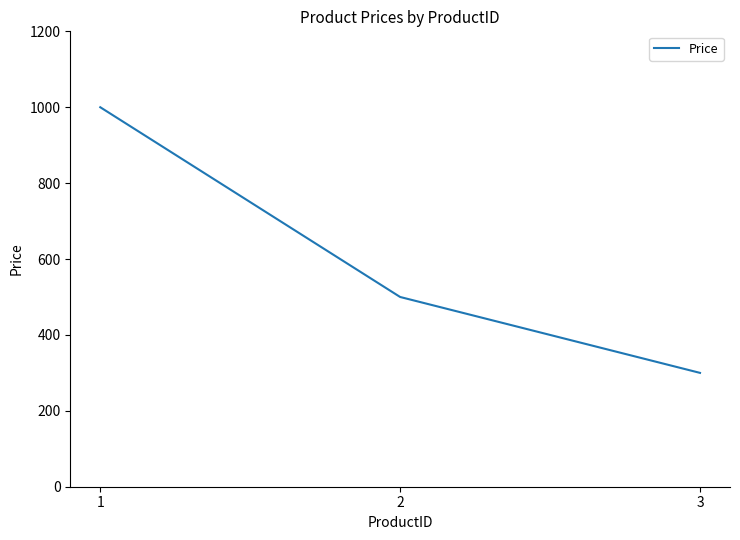

Reading left to right, transcribe all the data shown in this chart.

1=1000.0	2=500.0	3=300.0